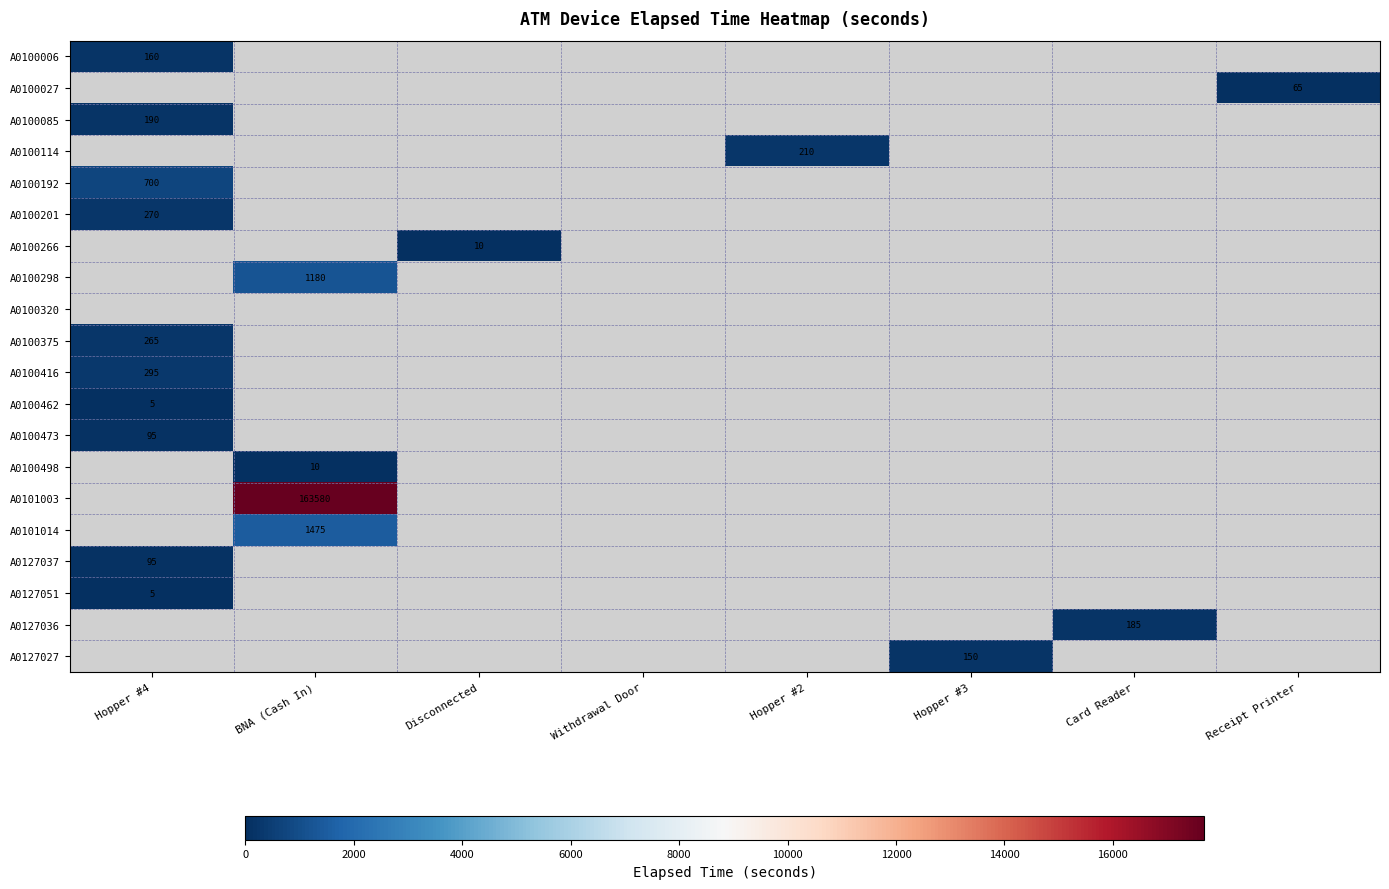

Is it true that A0127037 equals 47.0 at Hopper #4?

False